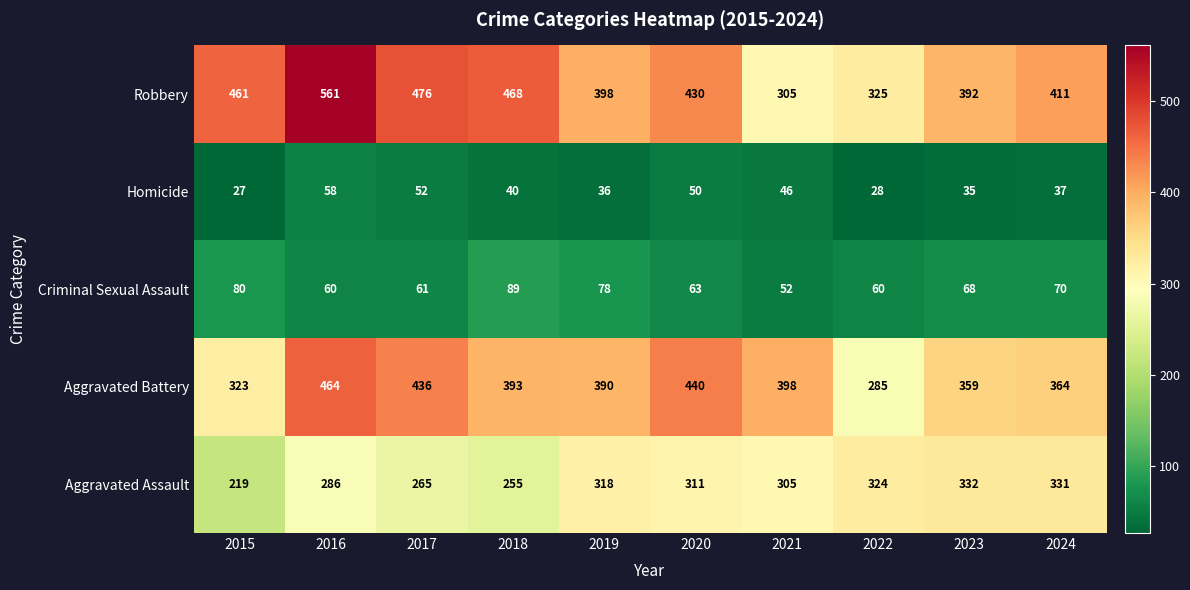

What is the total value across all series at 2017?

1290